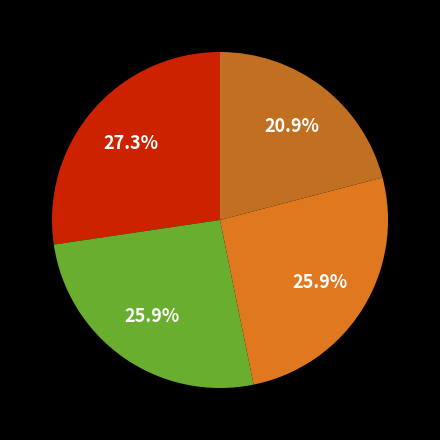

Which slice is the largest?

os4